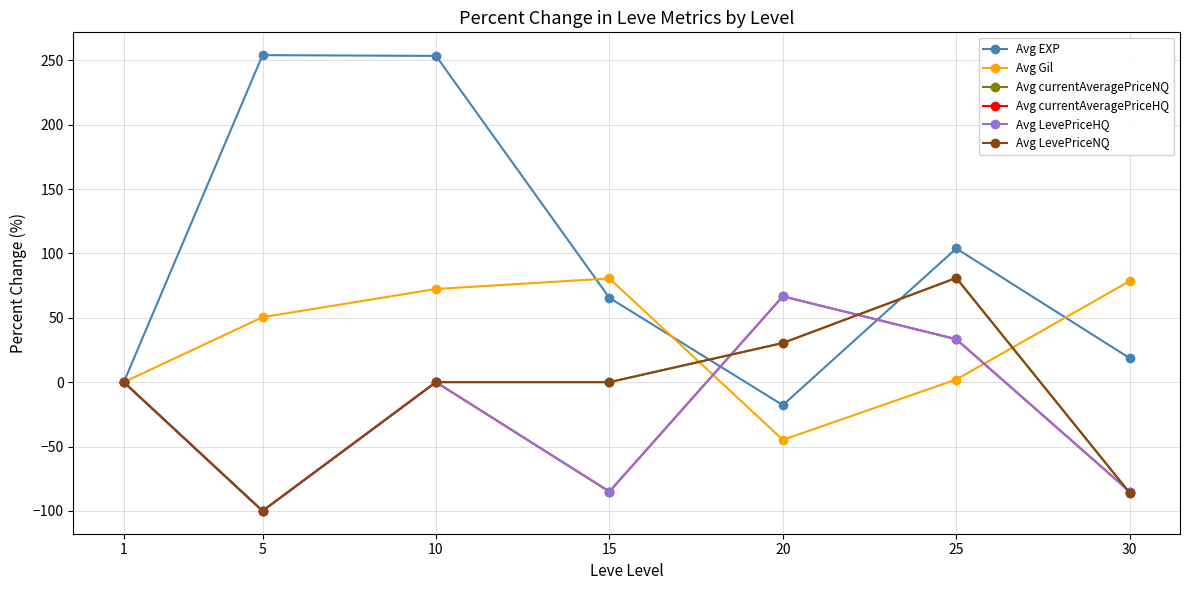

Rank the series by their maximum value, from highest to lowest.

Avg EXP, Avg currentAveragePriceNQ, Avg LevePriceNQ, Avg Gil, Avg currentAveragePriceHQ, Avg LevePriceHQ